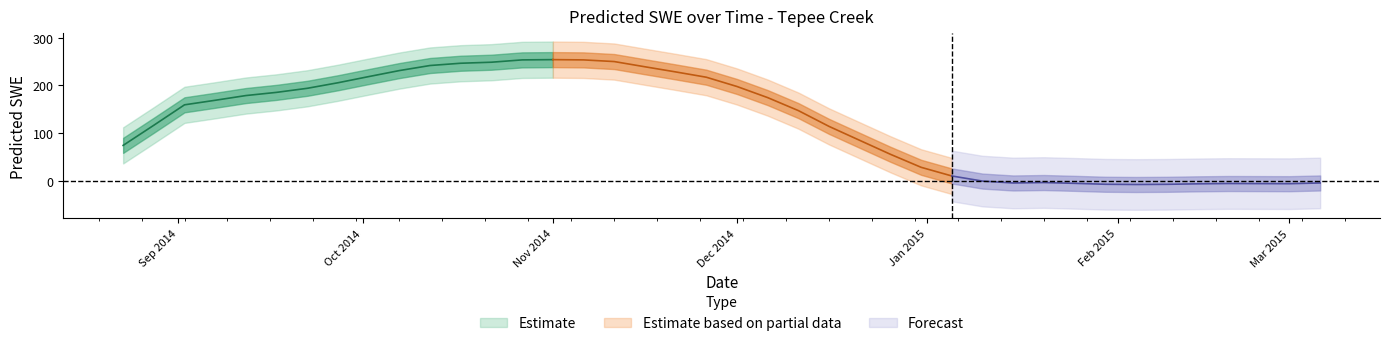

What is the maximum value shown in the chart?

265.9